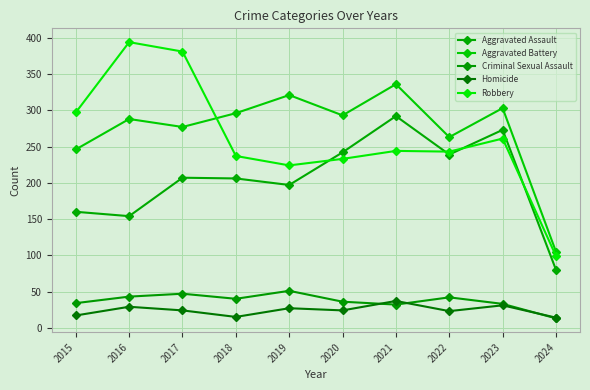

True or false: Aggravated Battery has a value of 376 at 2017.

False